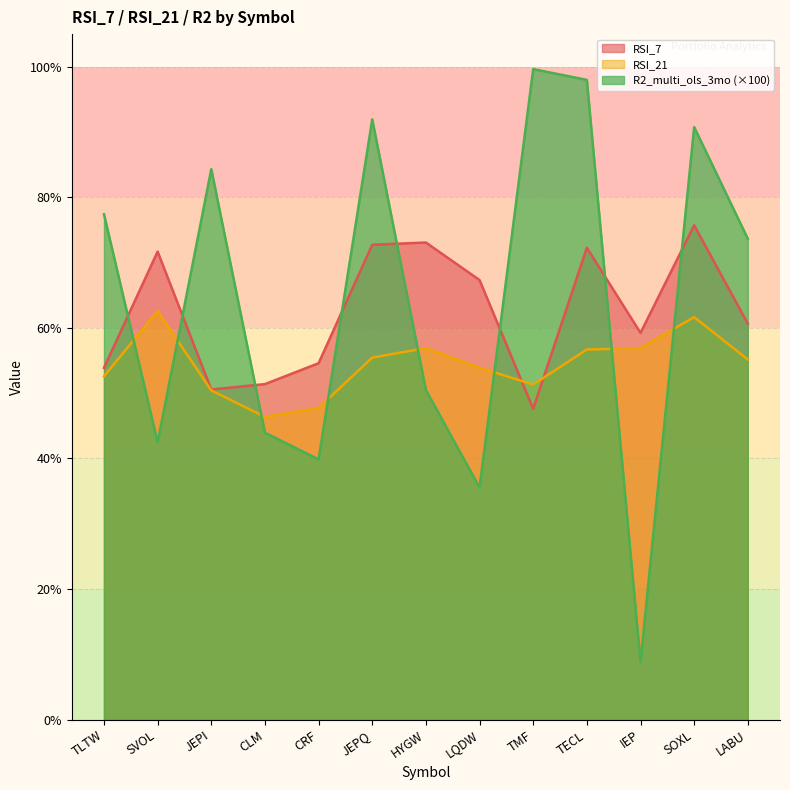

Rank the series by their maximum value, from lowest to highest.

RSI_21, RSI_7, R2_multi_ols_3mo (×100)